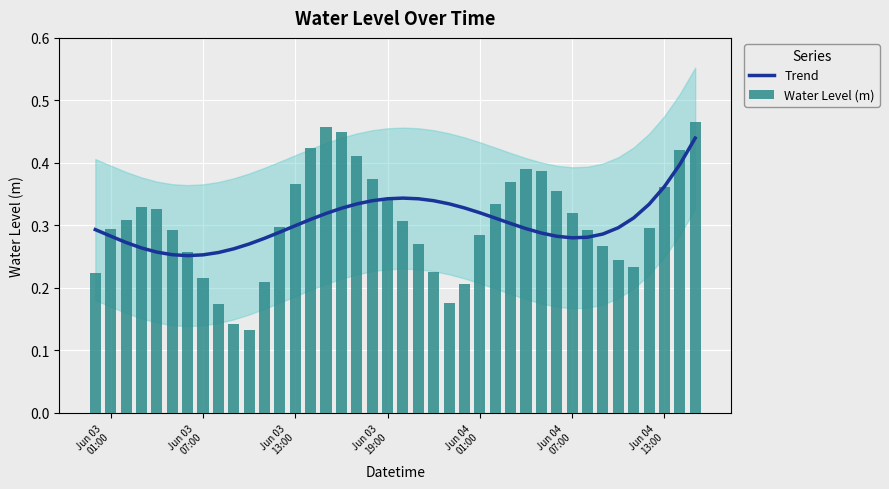

What is the average value of the Trend series?

0.3